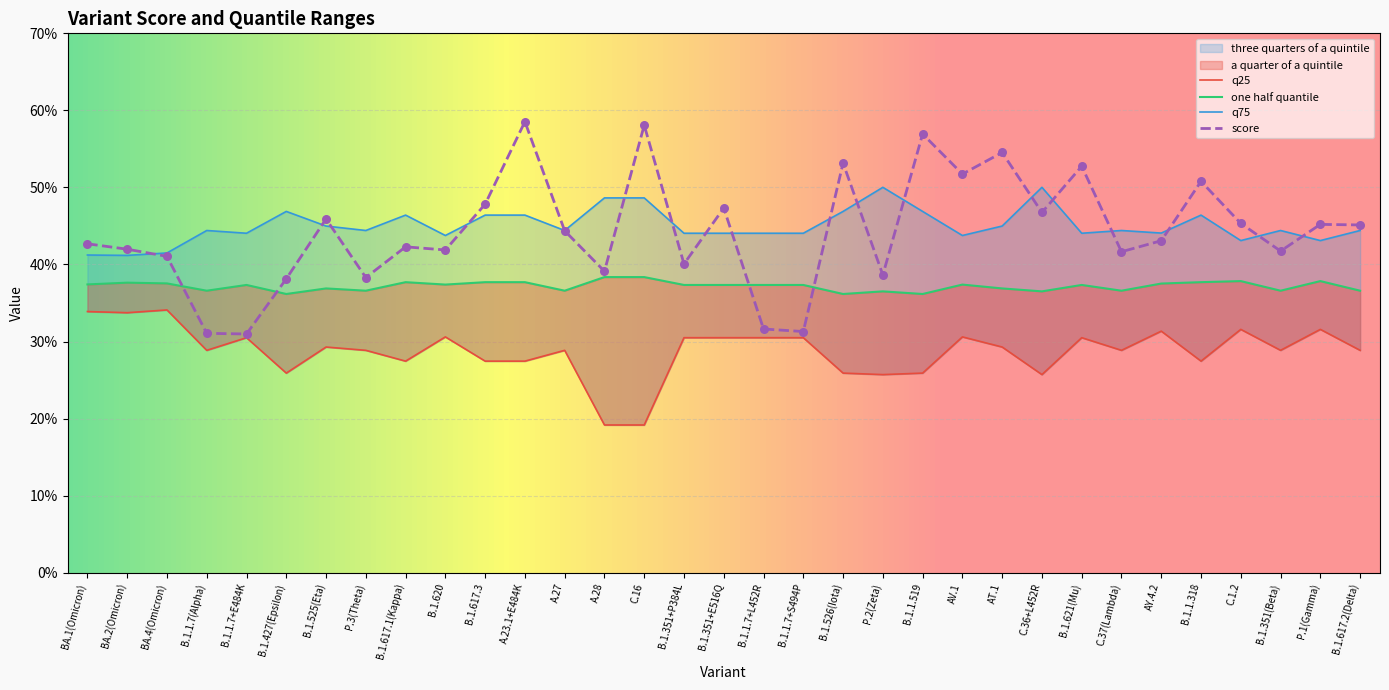

Which series has the largest total across all categories?

three quarters of a quintile